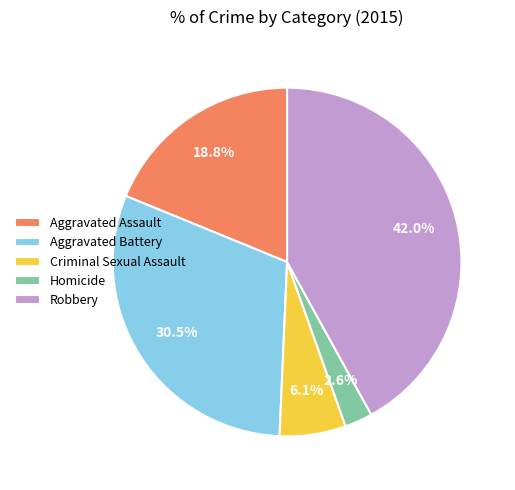

True or false: Robbery accounts for 42% of the total.

True